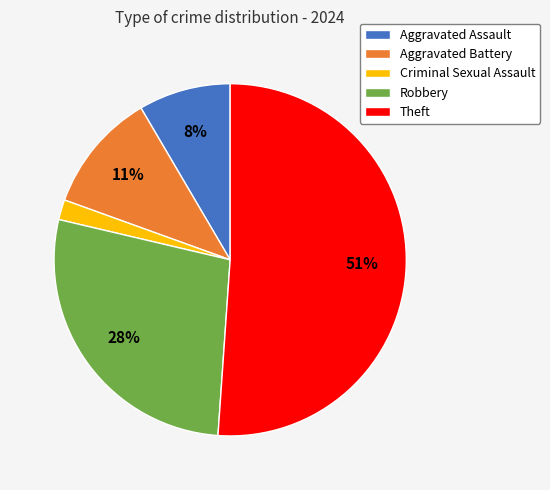

True or false: Criminal Sexual Assault accounts for 2% of the total.

True